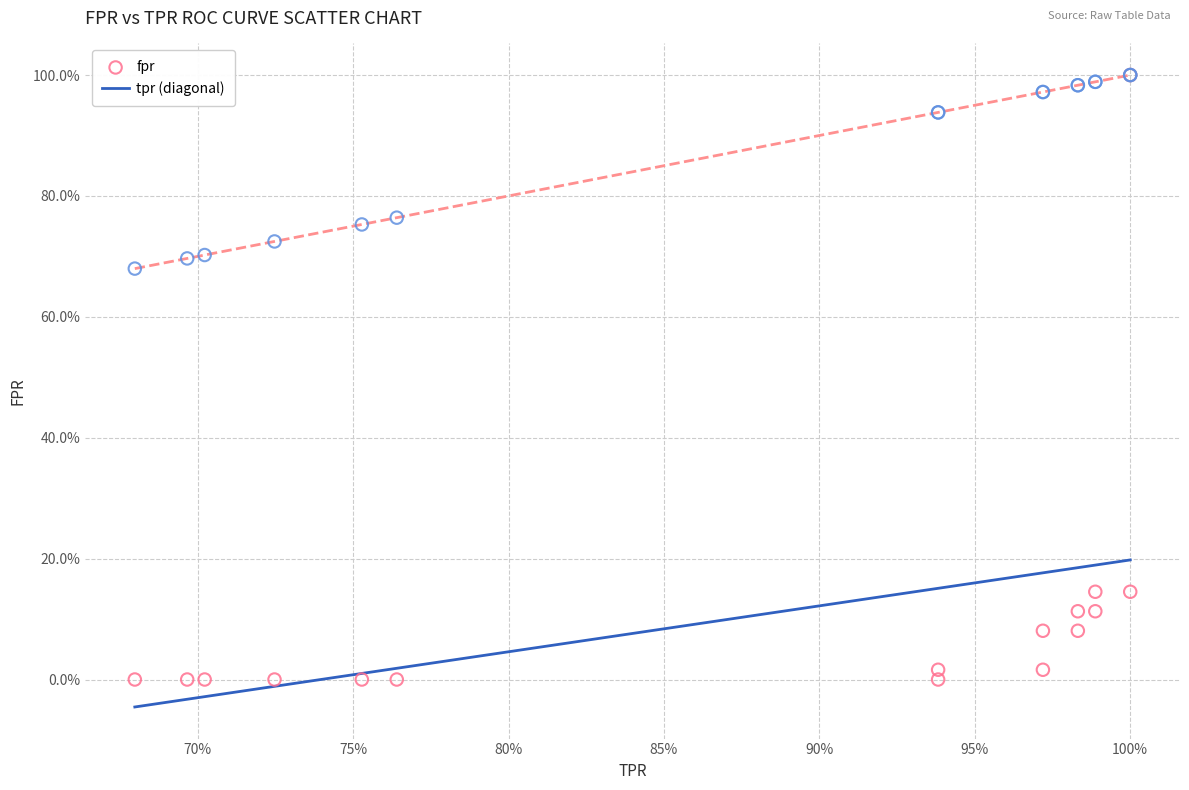

Which series contains the lowest Y value?

fpr